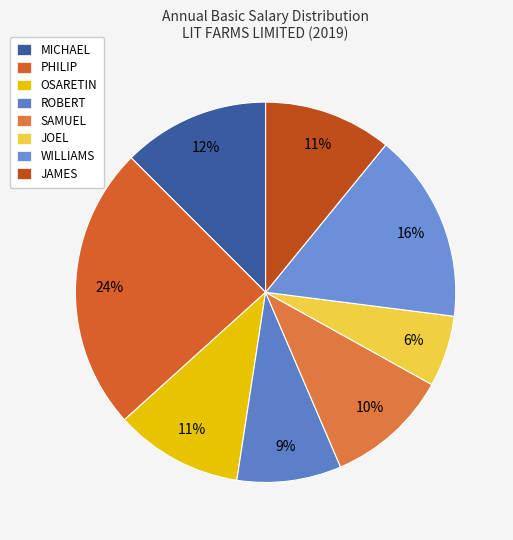

Combined, do MICHAEL and JAMES account for over 50%?

No